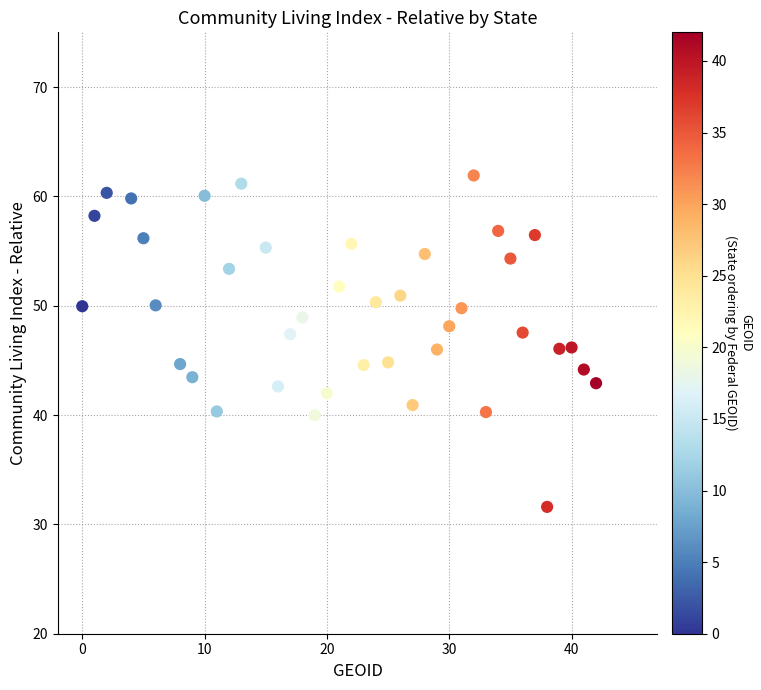

What is the range of X values (max minus min)?

42.0